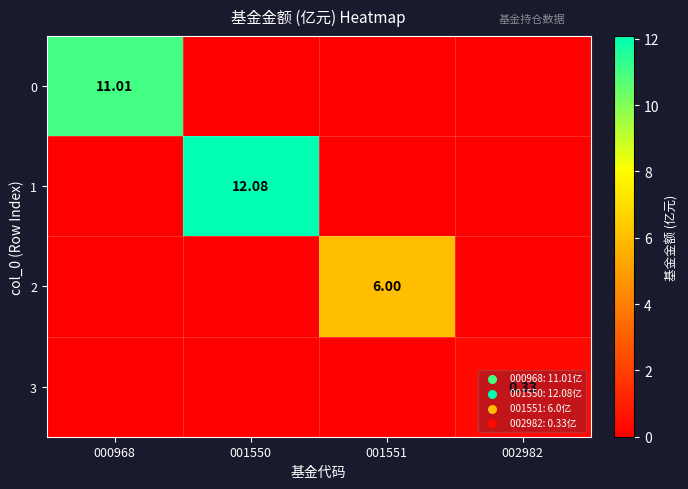

Is it true that 3 equals 0.0 at 000968?

True